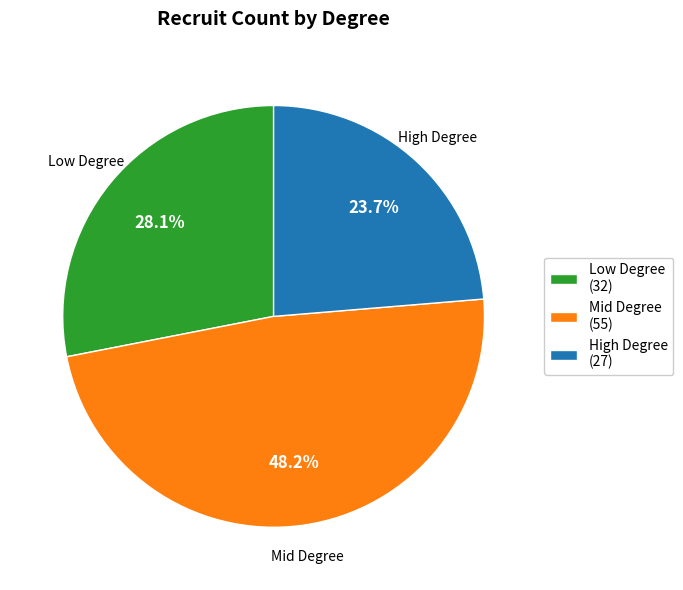

Which category has the biggest portion of the pie?

Mid Degree (55)